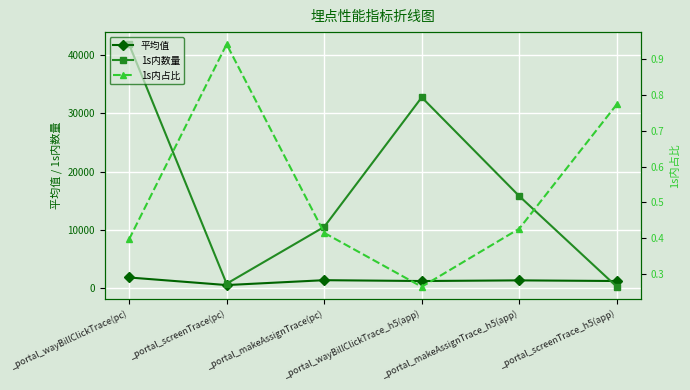

What are all the series names shown in the legend?

平均值, 1s内数量, 1s内占比